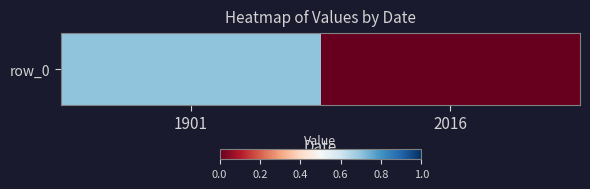

What is the difference between the values at 2016 and 1901?

0.7